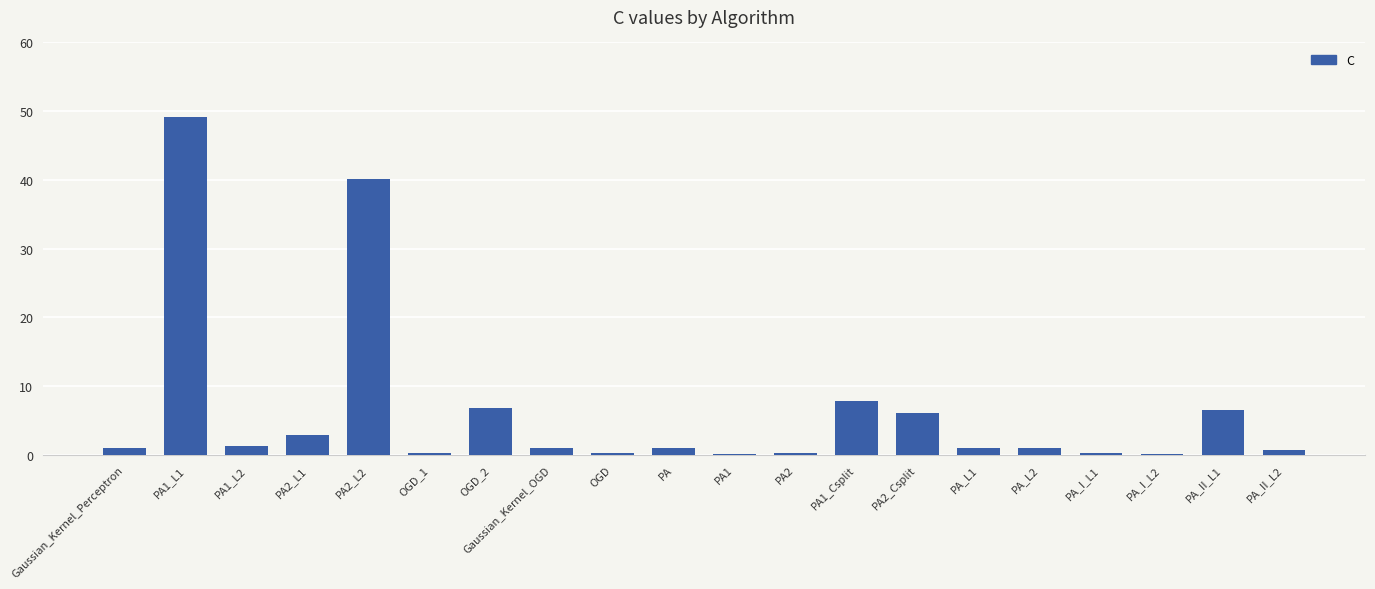

Which category has the highest value across all series?

PA1_L1